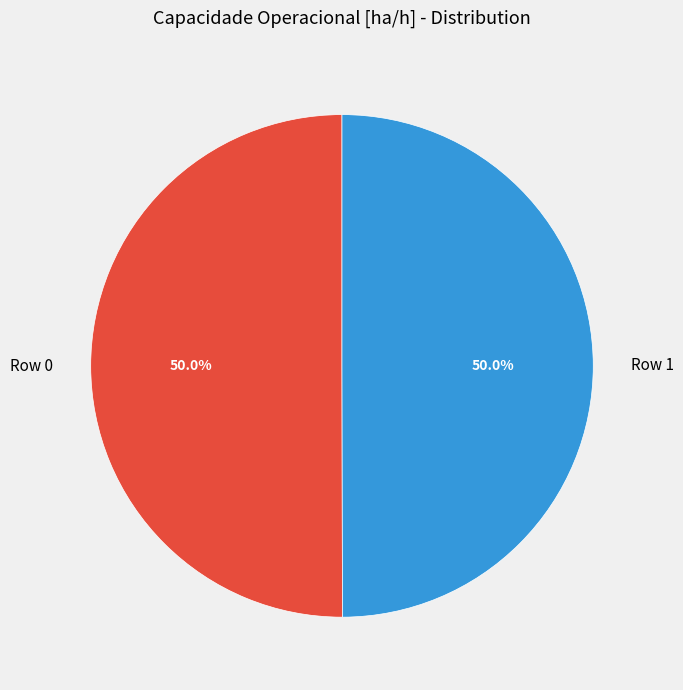

What is the ratio of the value at Row 1 to the value at Row 0?

1.0